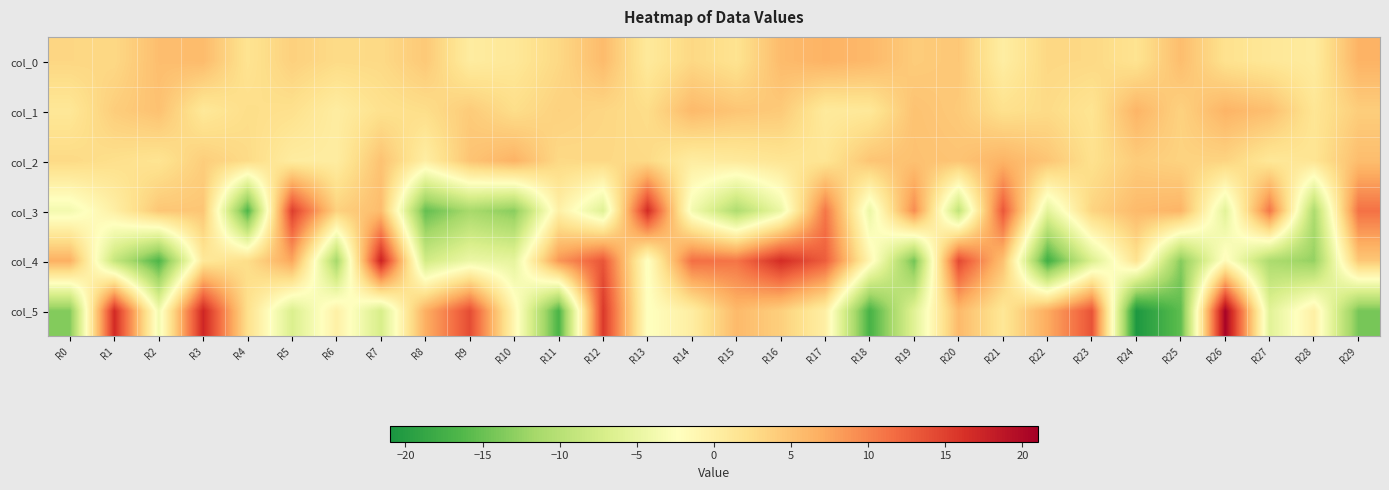

Reading left to right, transcribe all the data shown in this chart.

col_0: R0=3.1	R1=3.0	R2=5.4	R3=5.7	R4=1.7	R5=3.7	R6=2.7	R7=2.8	R8=4.4	R9=0.4	R10=1.1	R11=3.0	R12=5.7	R13=0.8	R14=3.0	R15=1.8	R16=5.7	R17=6.5	R18=5.9	R19=4.2	R20=4.6	R21=0.2	R22=3.1	R23=2.9	R24=1.7	R25=5.5	R26=2.0	R27=1.2	R28=0.5	R29=6.4
col_1: R0=1.2	R1=4.0	R2=5.1	R3=1.1	R4=2.4	R5=2.1	R6=0.3	R7=2.0	R8=2.4	R9=4.2	R10=2.4	R11=3.6	R12=3.2	R13=2.5	R14=5.8	R15=4.8	R16=4.3	R17=0.8	R18=1.1	R19=5.0	R20=4.4	R21=2.1	R22=2.7	R23=1.6	R24=6.3	R25=3.6	R26=6.3	R27=5.4	R28=1.4	R29=4.0
col_2: R0=2.8	R1=2.2	R2=1.6	R3=4.0	R4=2.7	R5=0.4	R6=0.4	R7=5.0	R8=0.1	R9=4.9	R10=6.4	R11=2.9	R12=3.0	R13=2.8	R14=0.3	R15=0.8	R16=1.5	R17=1.5	R18=4.8	R19=5.2	R20=4.9	R21=6.4	R22=4.7	R23=2.0	R24=4.1	R25=3.5	R26=3.4	R27=1.2	R28=1.5	R29=5.5
col_3: R0=-3.8	R1=-0.0	R2=4.7	R3=4.7	R4=-16.6	R5=15.1	R6=3.7	R7=5.6	R8=-15.3	R9=-11.4	R10=-13.3	R11=-0.1	R12=-6.1	R13=16.7	R14=-3.7	R15=-10.8	R16=-4.6	R17=10.9	R18=-4.6	R19=9.4	R20=-9.3	R21=13.3	R22=-5.6	R23=3.4	R24=5.8	R25=6.3	R26=-5.7	R27=11.0	R28=-10.9	R29=11.3
col_4: R0=6.7	R1=-8.7	R2=-16.6	R3=1.0	R4=2.4	R5=7.5	R6=-11.5	R7=17.6	R8=-7.6	R9=-4.6	R10=-5.3	R11=8.6	R12=13.4	R13=-2.6	R14=11.5	R15=11.0	R16=16.6	R17=12.8	R18=-0.9	R19=-14.5	R20=14.4	R21=5.2	R22=-17.6	R23=-6.5	R24=1.8	R25=-13.4	R26=-1.7	R27=-11.0	R28=-12.6	R29=4.6
col_5: R0=-13.5	R1=16.7	R2=-3.8	R3=17.1	R4=2.1	R5=-6.7	R6=-0.2	R7=-7.1	R8=6.8	R9=14.1	R10=-1.1	R11=-16.8	R12=15.6	R13=-2.5	R14=0.2	R15=5.9	R16=3.8	R17=0.0	R18=-17.1	R19=-6.0	R20=5.9	R21=1.2	R22=7.0	R23=13.5	R24=-20.6	R25=-15.5	R26=20.6	R27=-5.8	R28=0.0	R29=-14.2